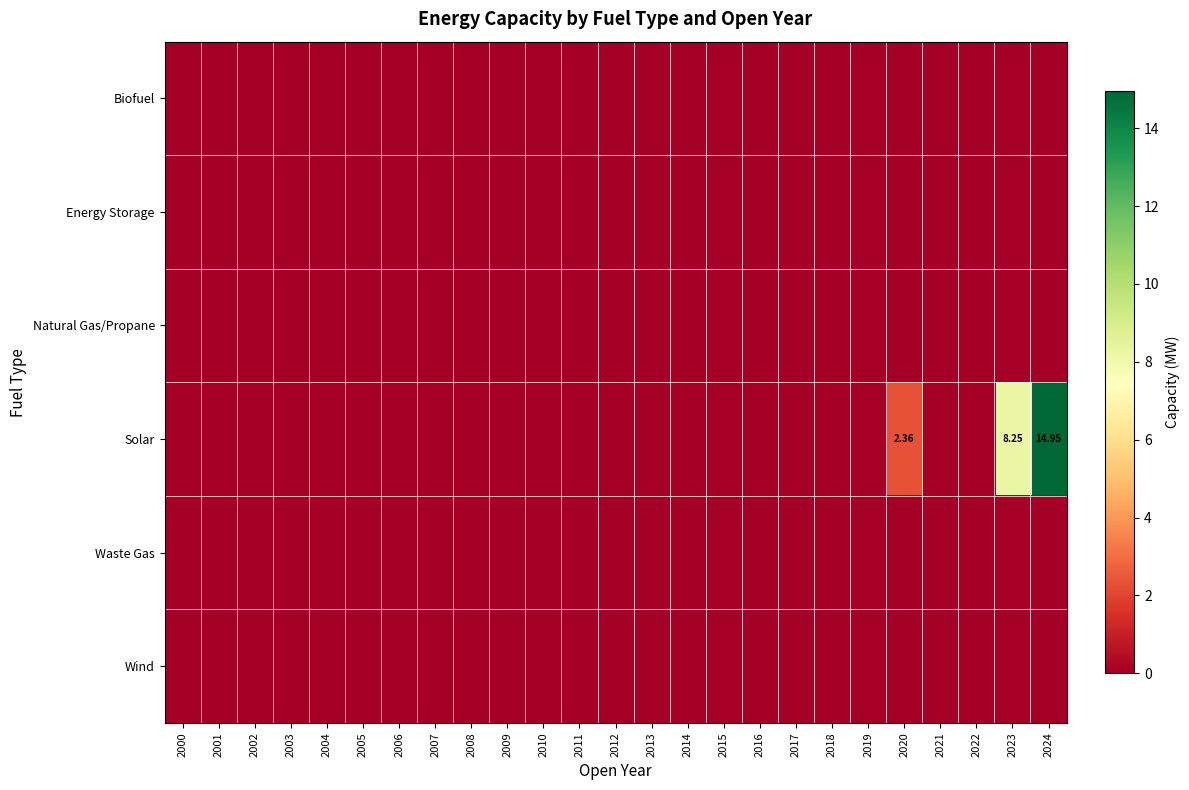

Which series has the largest total across all categories?

Solar